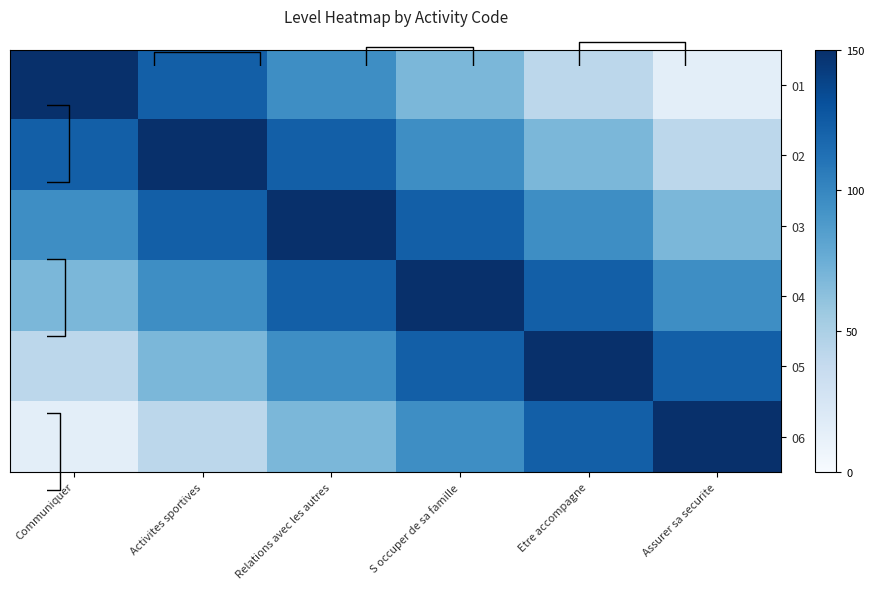

What is the maximum value shown in the chart?

150.0